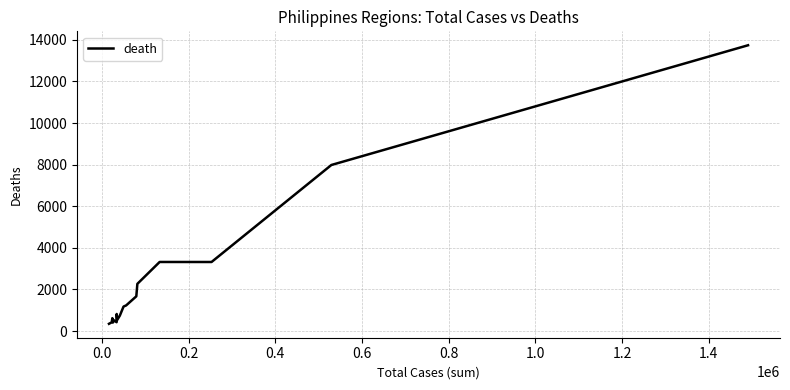

What is the average value?

2329